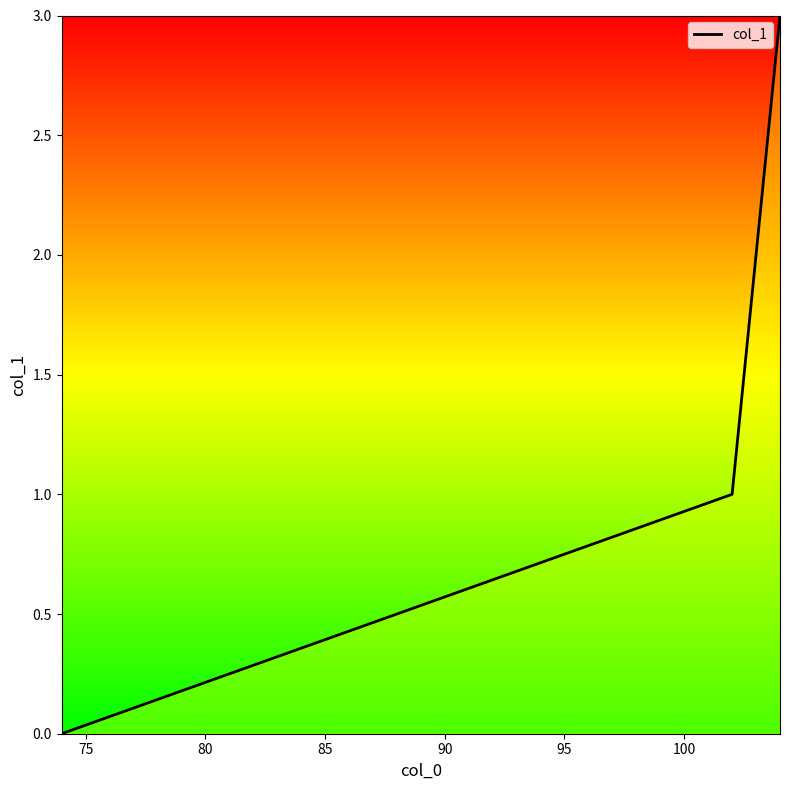

What is the difference between the maximum and minimum values?

3